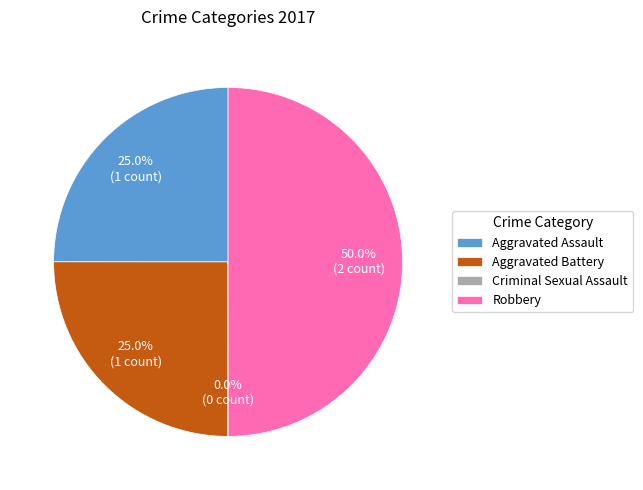

Does Aggravated Assault represent more than half of the total?

No